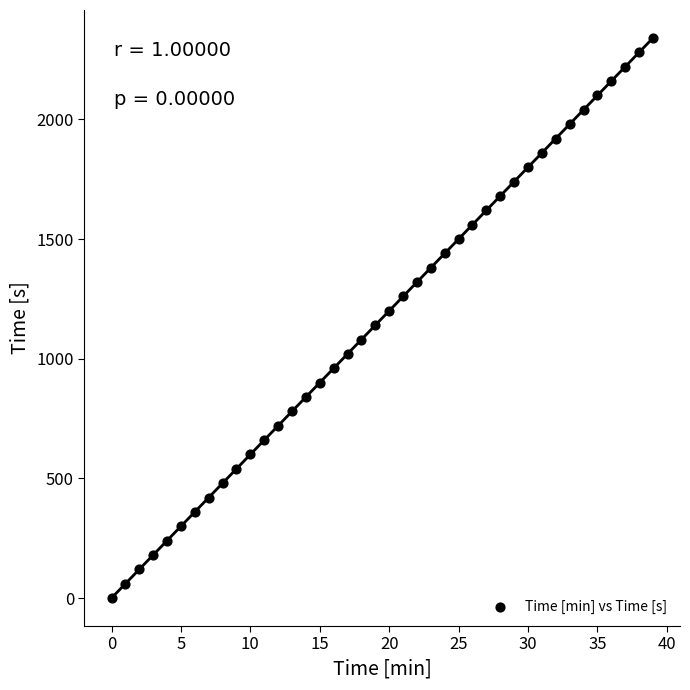

What is the range of X values (max minus min)?

39.0